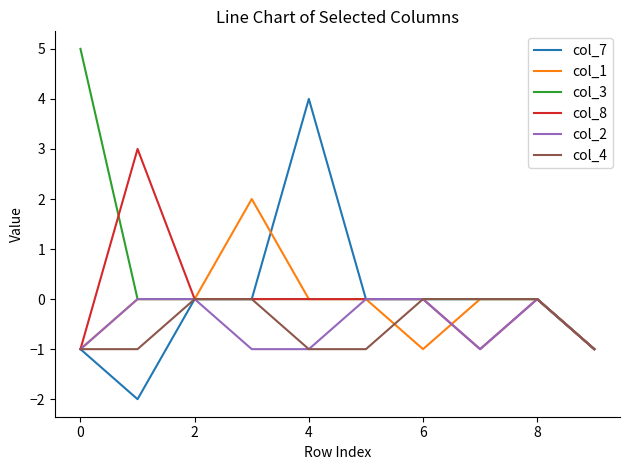

Reading right to left, transcribe all the data shown in this chart.

col_7: -1	0	0	0	0	4	0	0	-2	-1
col_1: -1	0	0	-1	0	0	2	0	0	-1
col_3: -1	0	0	0	0	0	0	0	0	5
col_8: -1	0	-1	0	0	0	0	0	3	-1
col_2: -1	0	-1	0	0	-1	-1	0	0	-1
col_4: -1	0	0	0	-1	-1	0	0	-1	-1